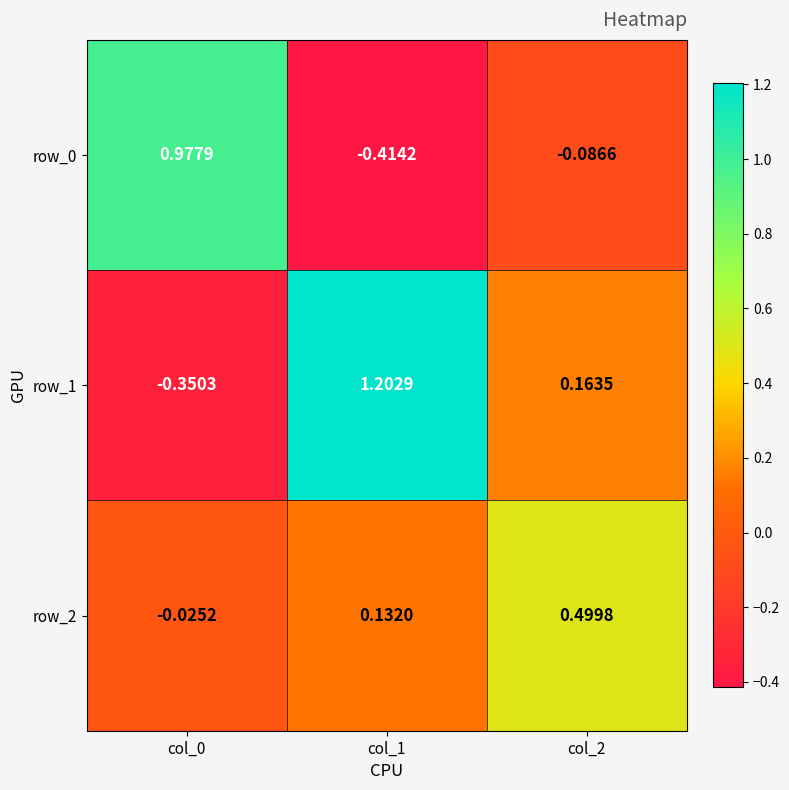

What is the sum of the row_0 values at col_1 and col_2?

-0.5